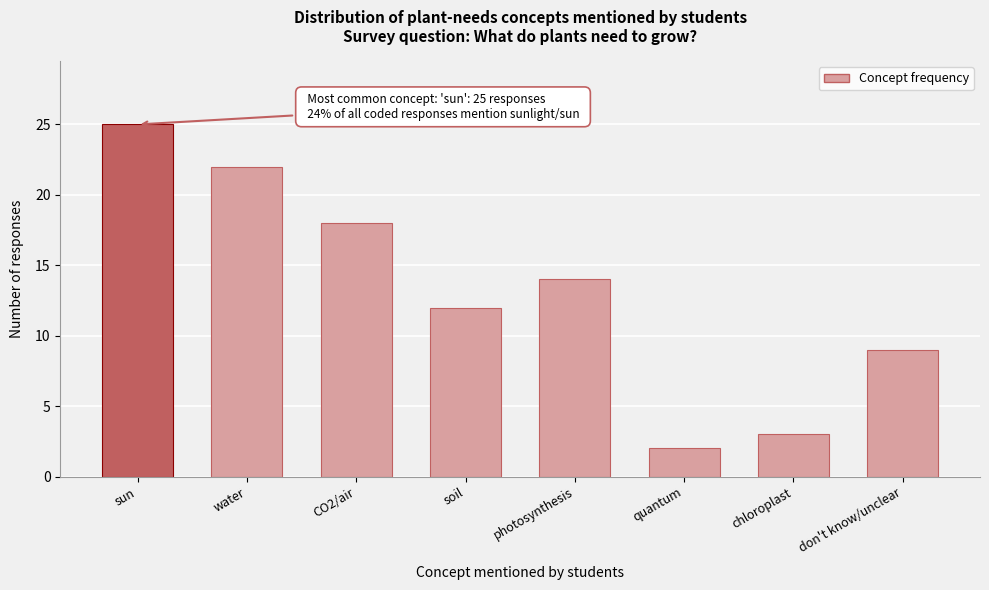

Reading left to right, extract all data points from this chart.

25	22	18	12	14	2	3	9